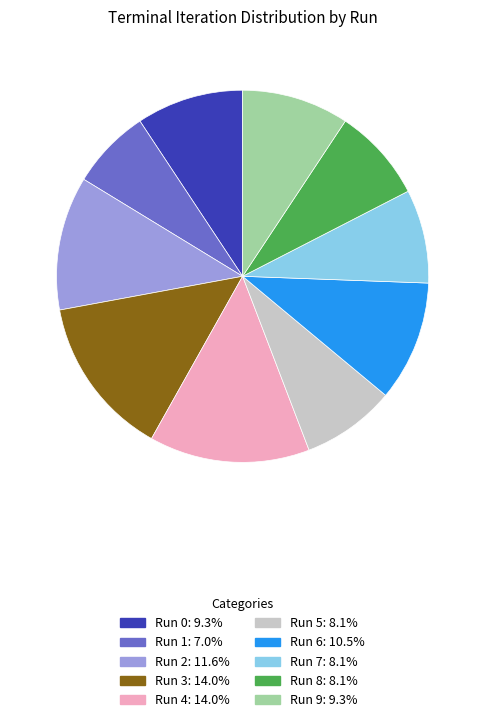

Is there any slice that represents more than half of the pie?

No